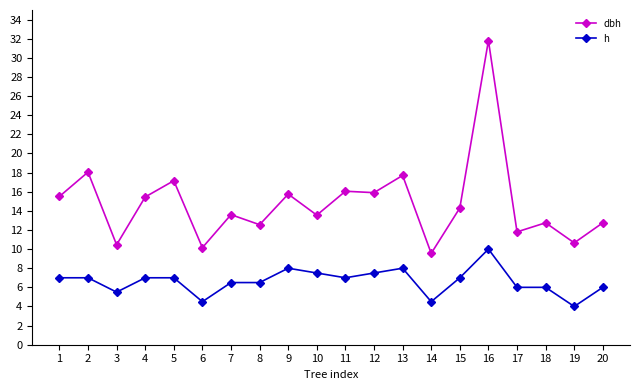

At which category does h reach its first local valley?

3